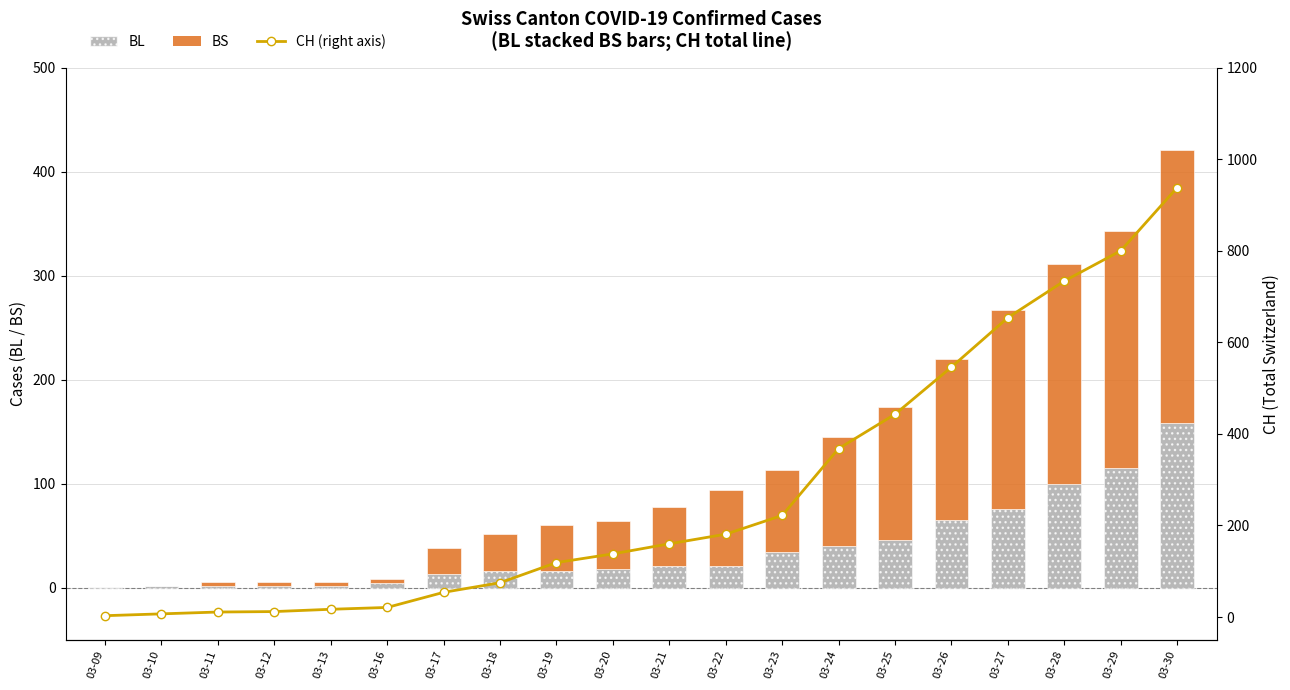

Which series has the widest spread of values?

CH